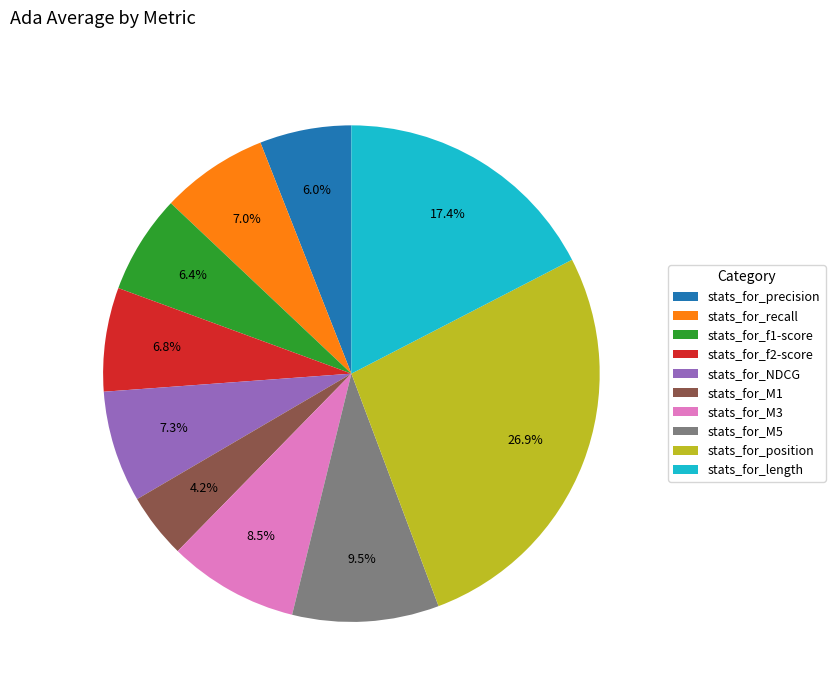

What percentage do stats_for_f2-score and stats_for_M5 together represent?

16.3%